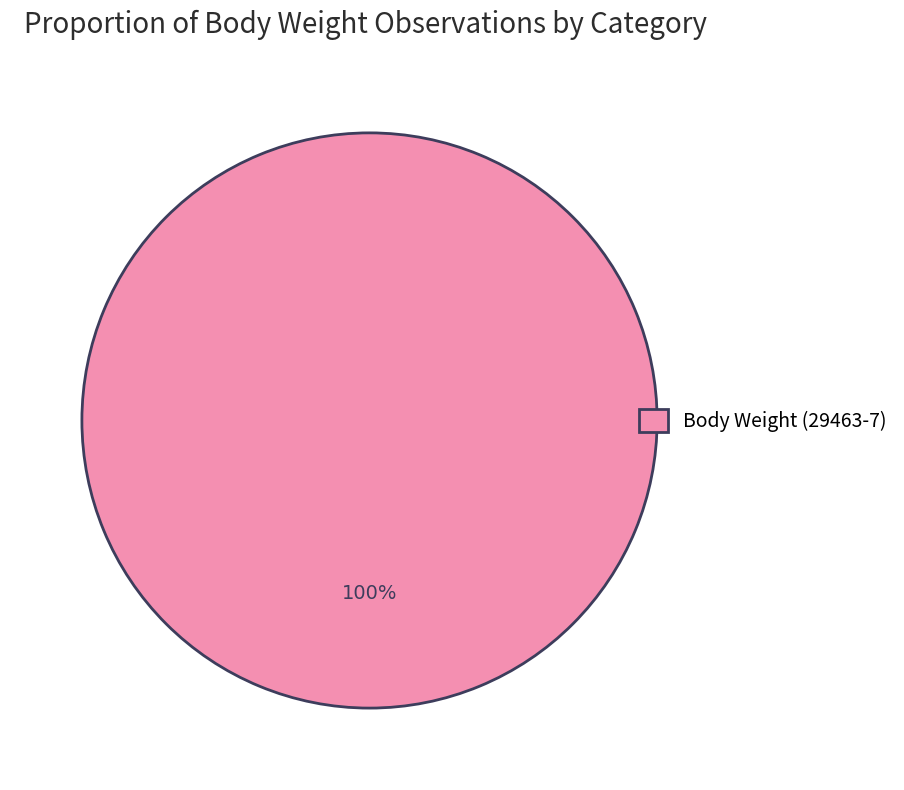

Rank the categories by value from highest to lowest.

Body Weight (29463-7)